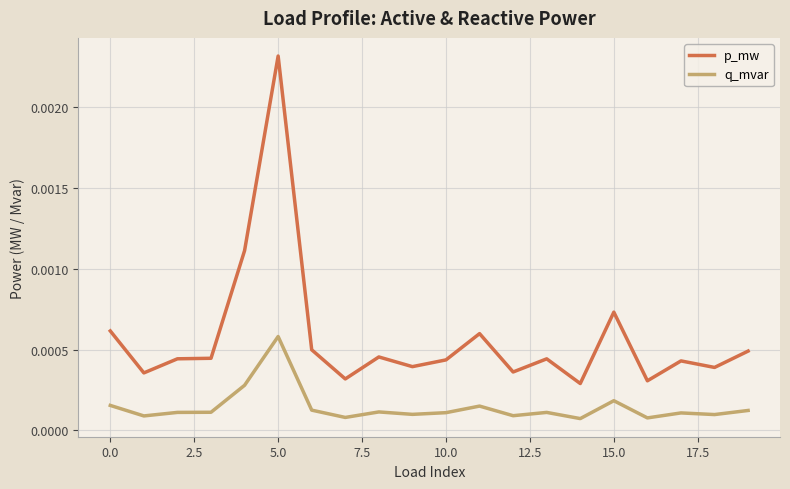

Which series has the largest total across all categories?

p_mw